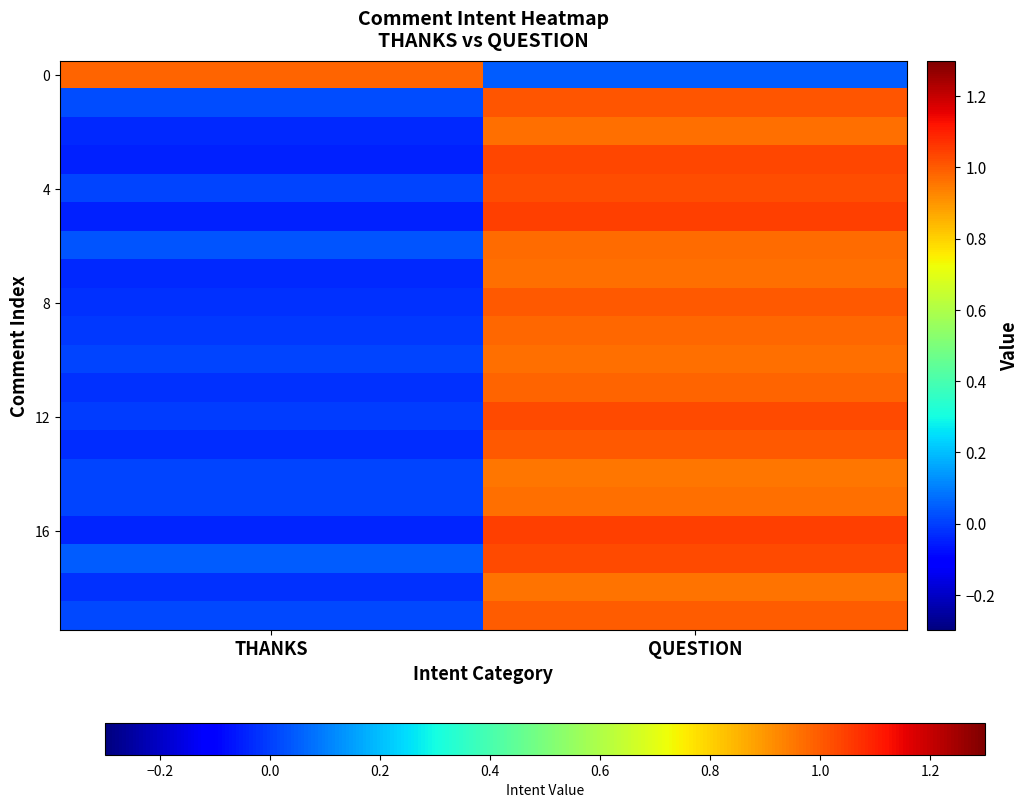

Which has a higher value, THANKS or QUESTION?

THANKS